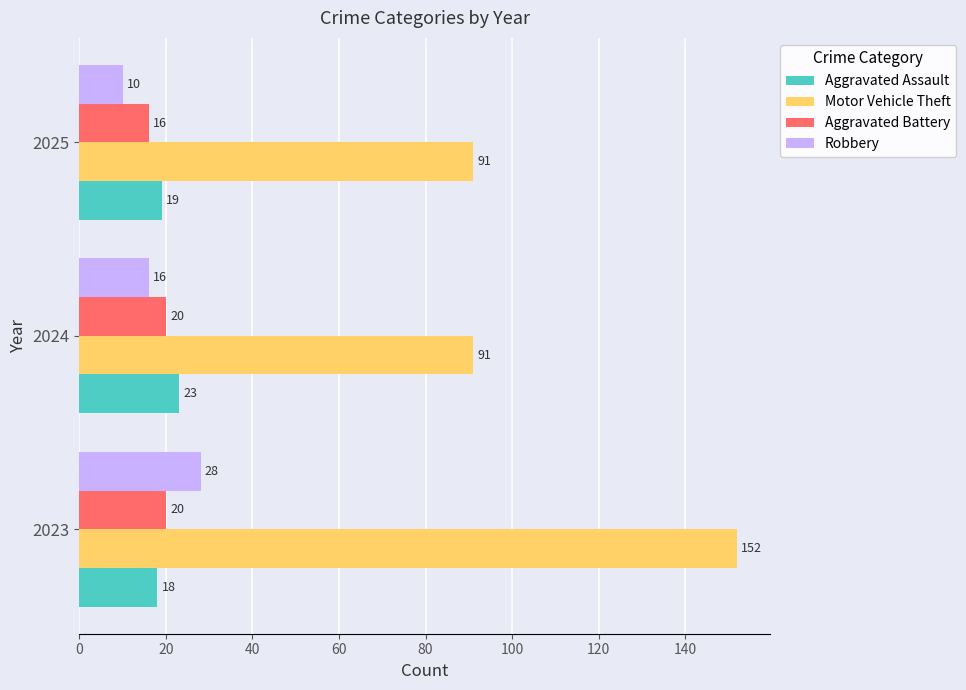

What is the sum of all Motor Vehicle Theft values?

334